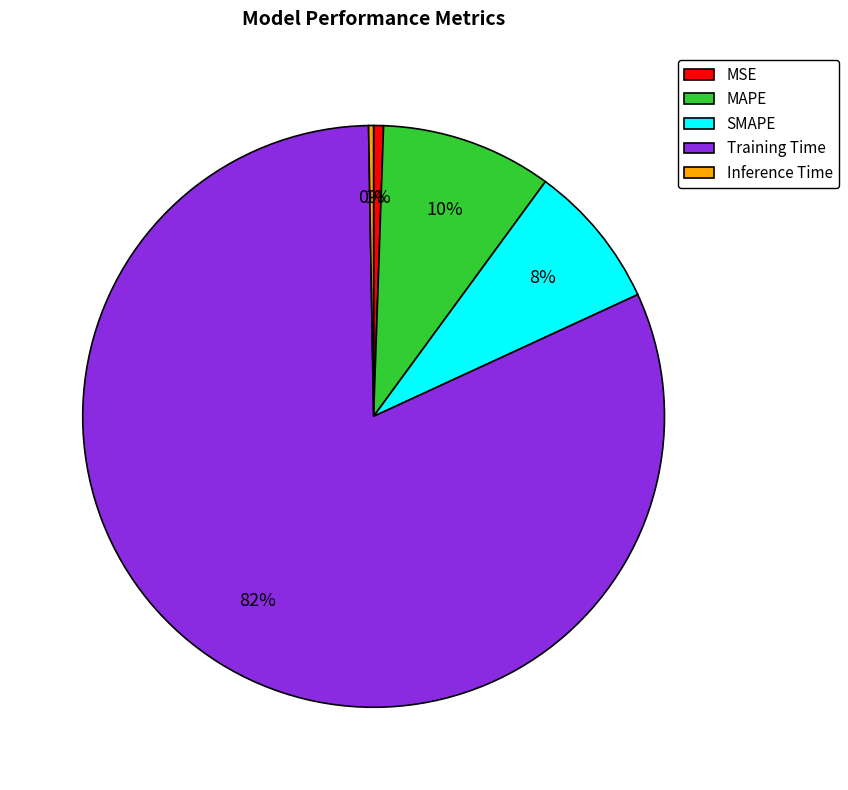

Is the sum of MSE and MAPE greater than half?

No